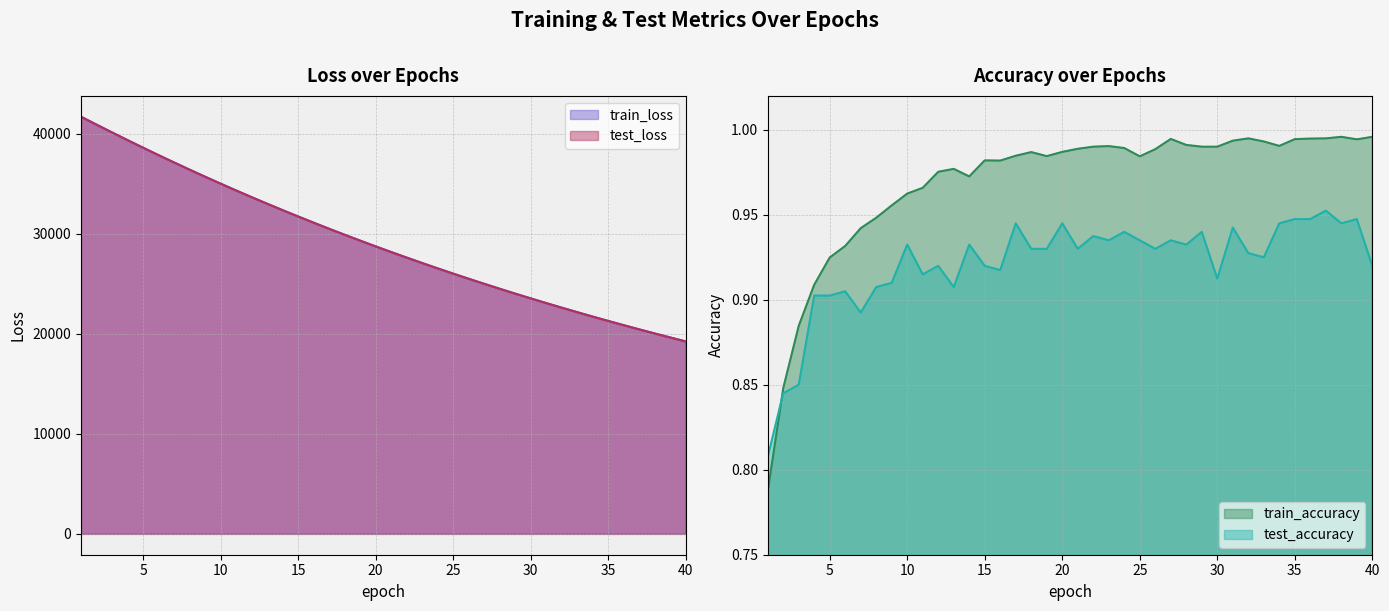

What are all the series names shown in the legend?

test_loss, train_loss, test_accuracy, train_accuracy